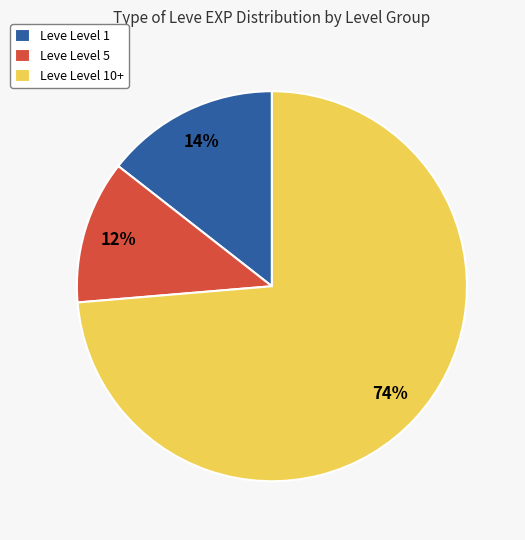

Is the sum of Leve Level 10+ and Leve Level 1 greater than half?

Yes